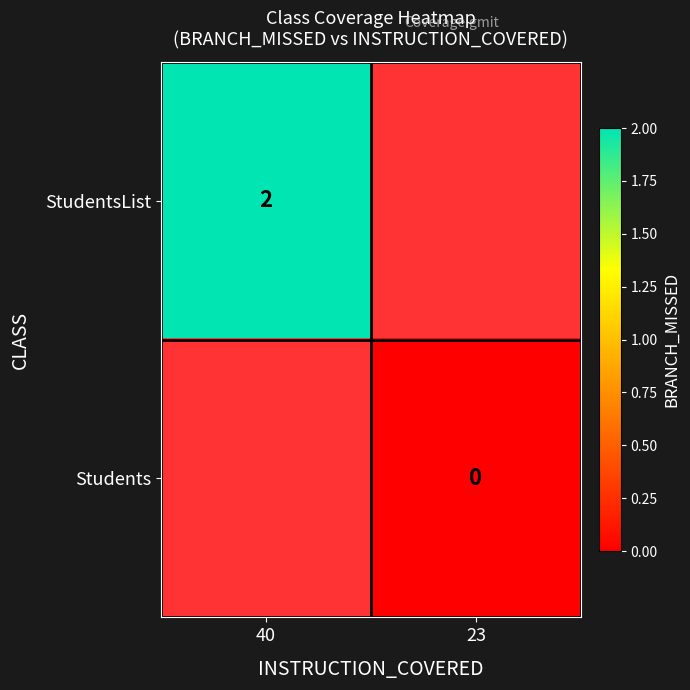

The StudentsList series shows 2 at 40. True or false?

True